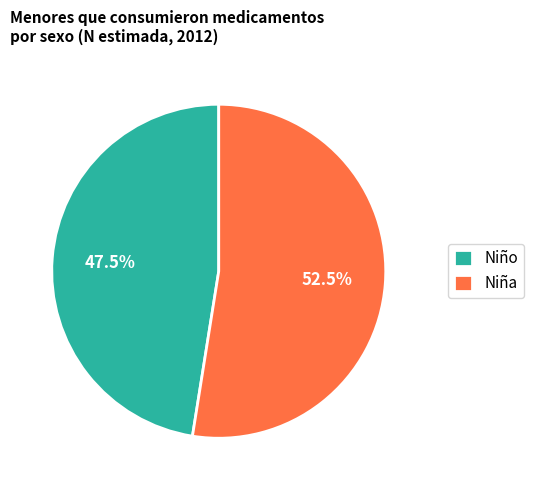

Which slice is the smallest?

Niño